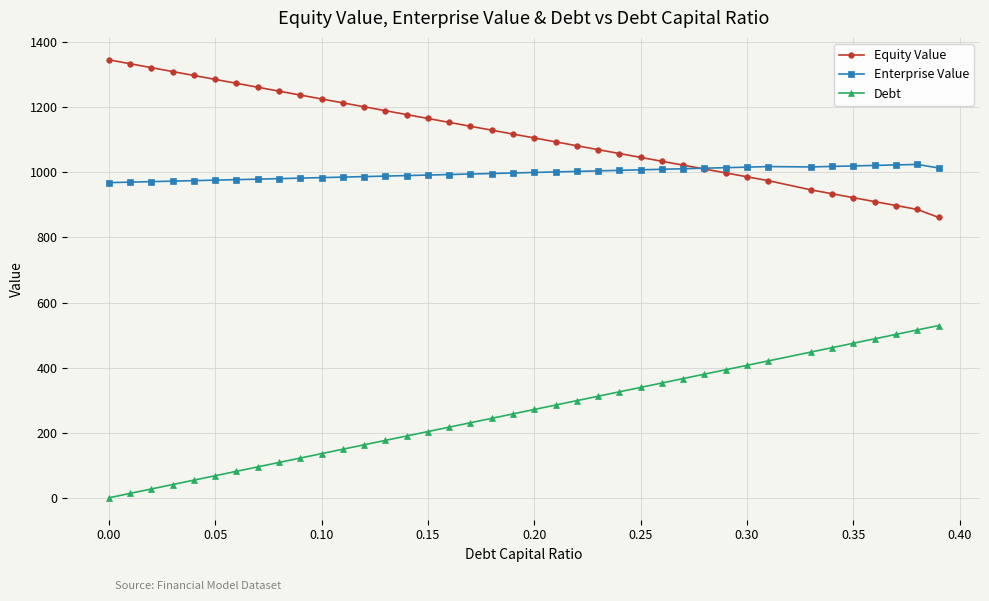

What is the value of the Equity Value point at the 3rd from the left?

1321.7